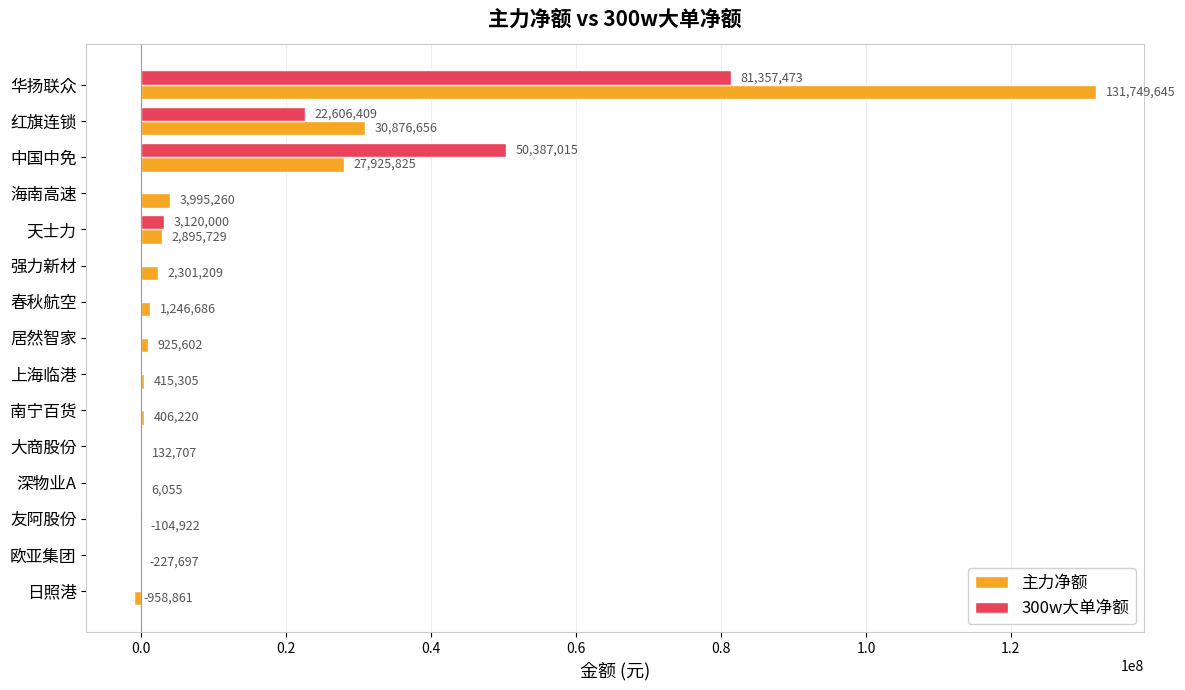

The value of 300w大单净额 at 日照港 is -49286093. True or false?

False